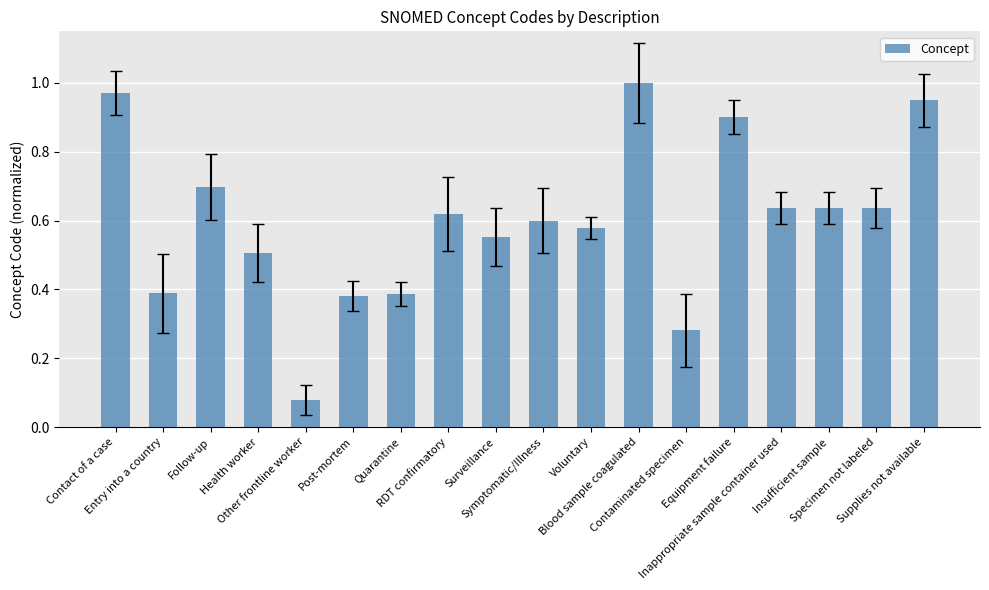

What is the difference between the second highest and second lowest values?

0.7